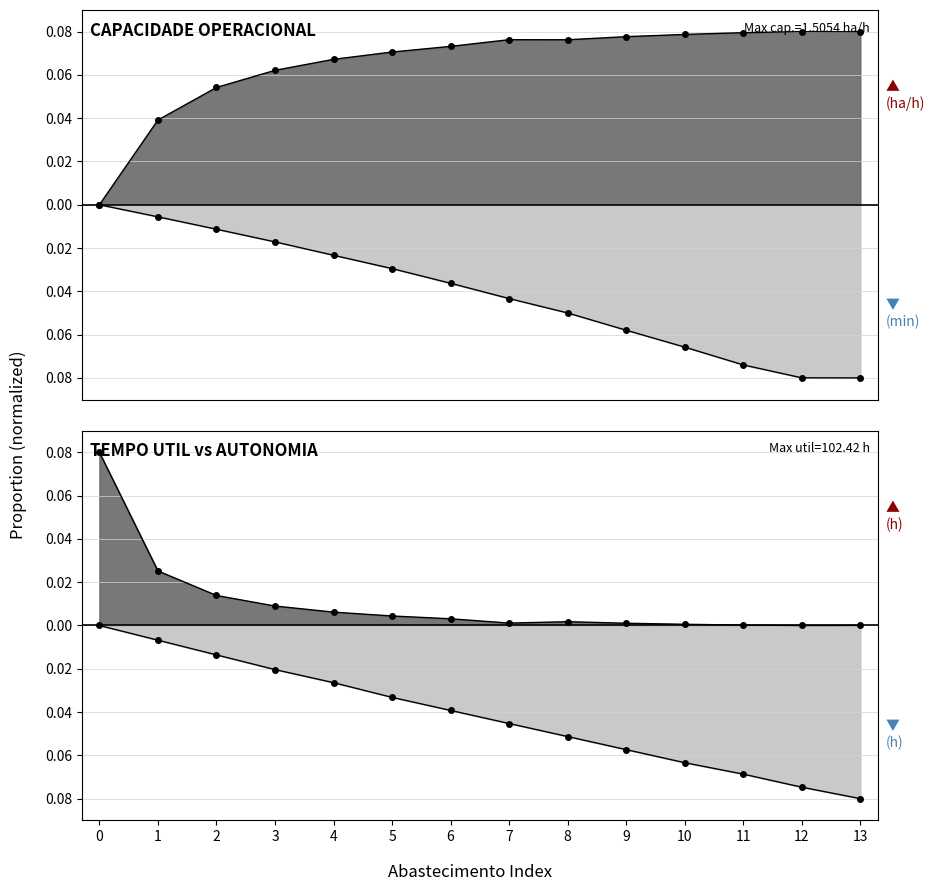

What is the value of the Capacidade operacional [ha/h] point at the 11th from the left?

0.1